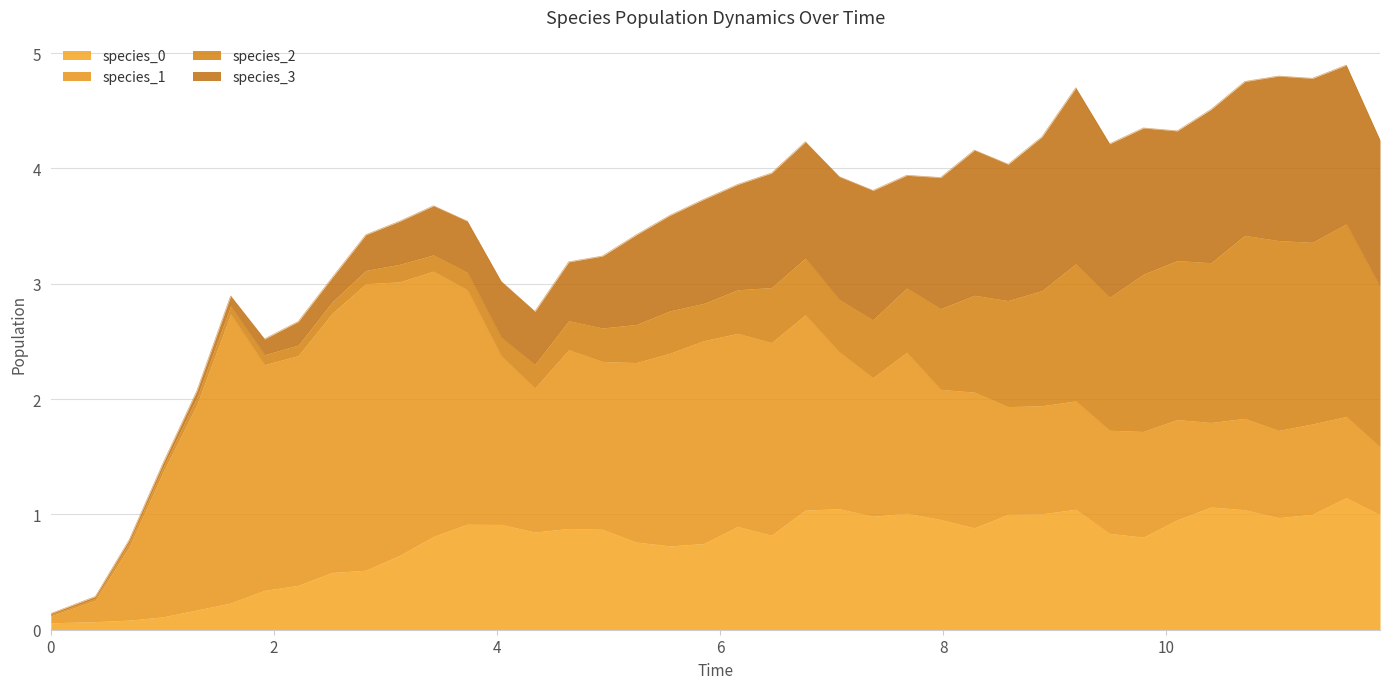

What is the greatest value displayed?

2.5